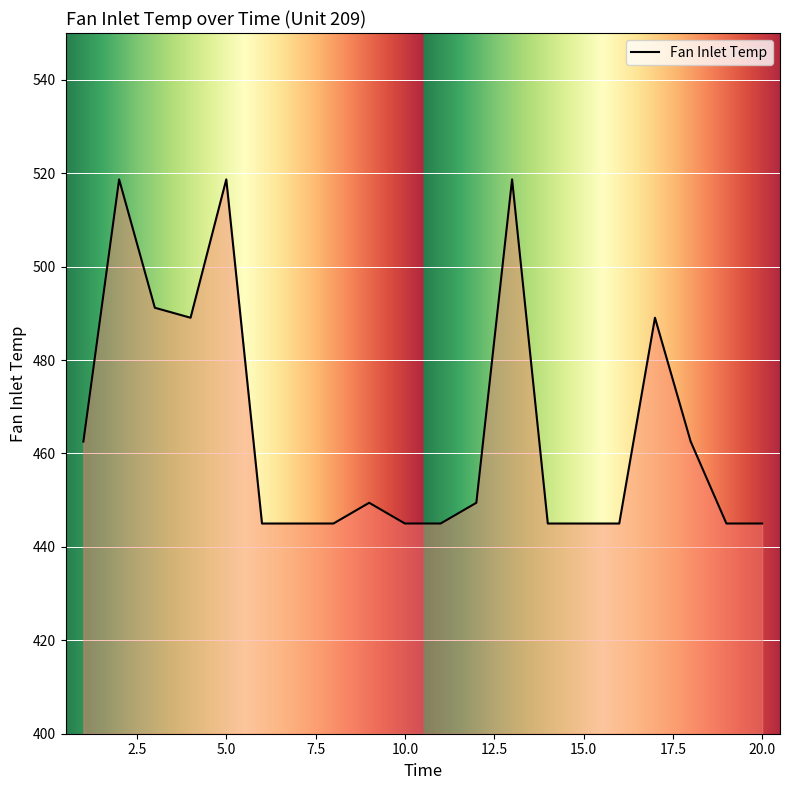

What is the smallest value displayed?

445.0